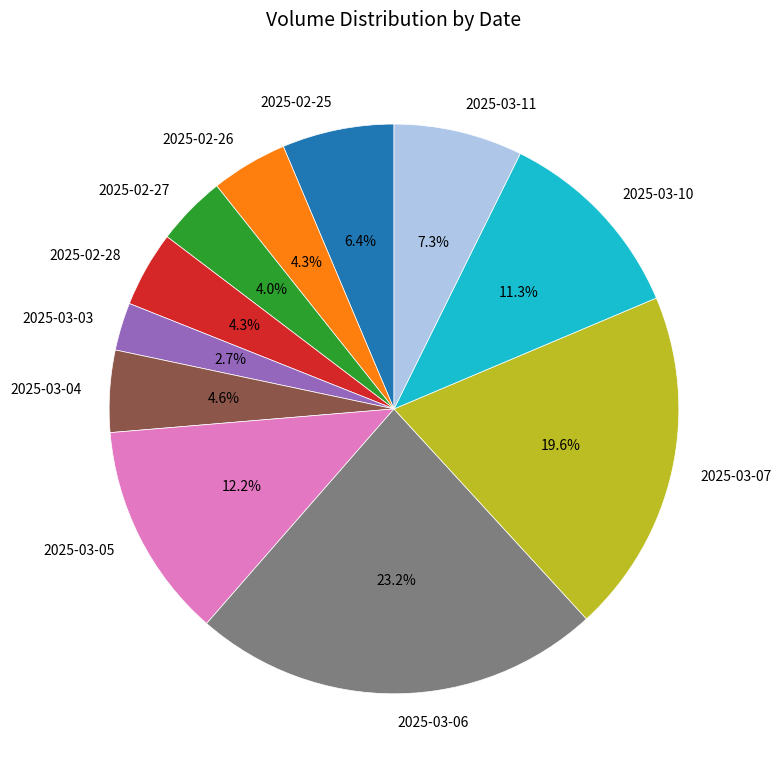

Count the number of slices in the pie.

11